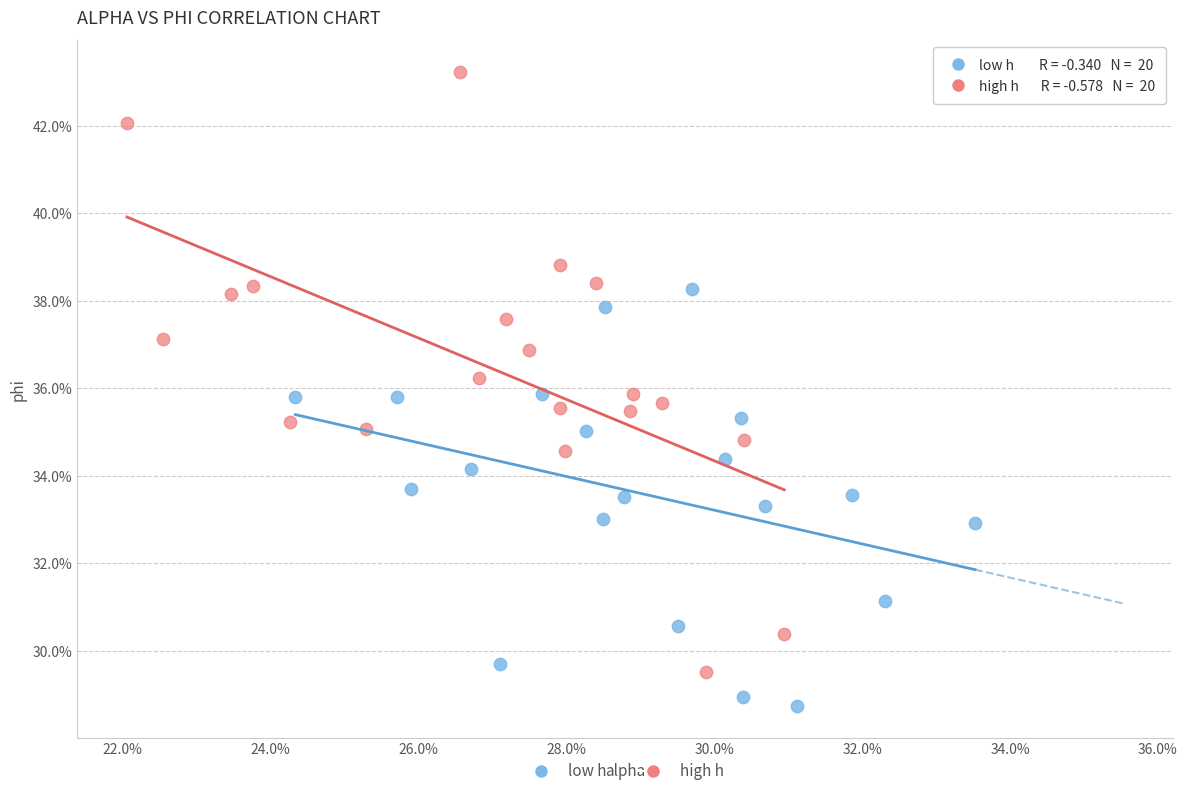

What are all the series names shown in the legend?

low h, high h